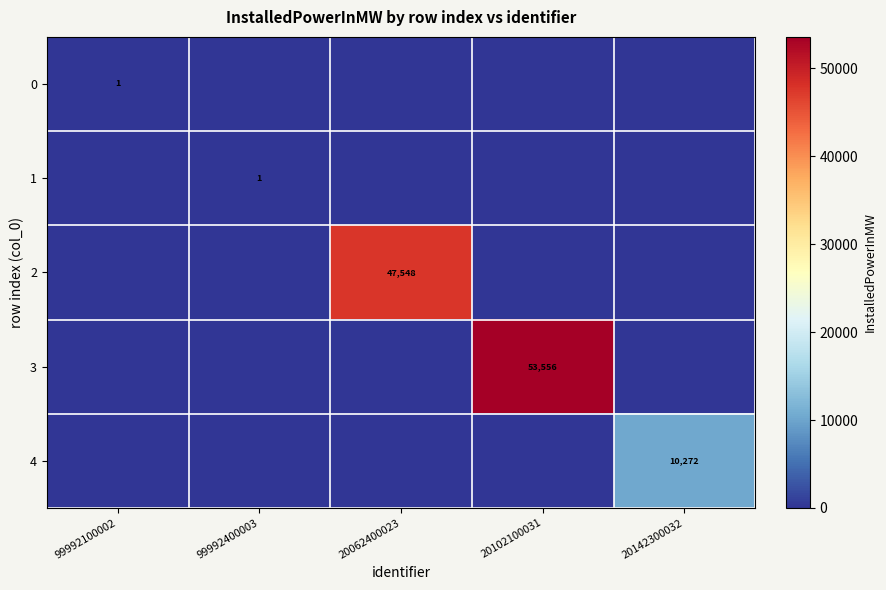

The 0 series shows 2 at 99992100002. True or false?

False